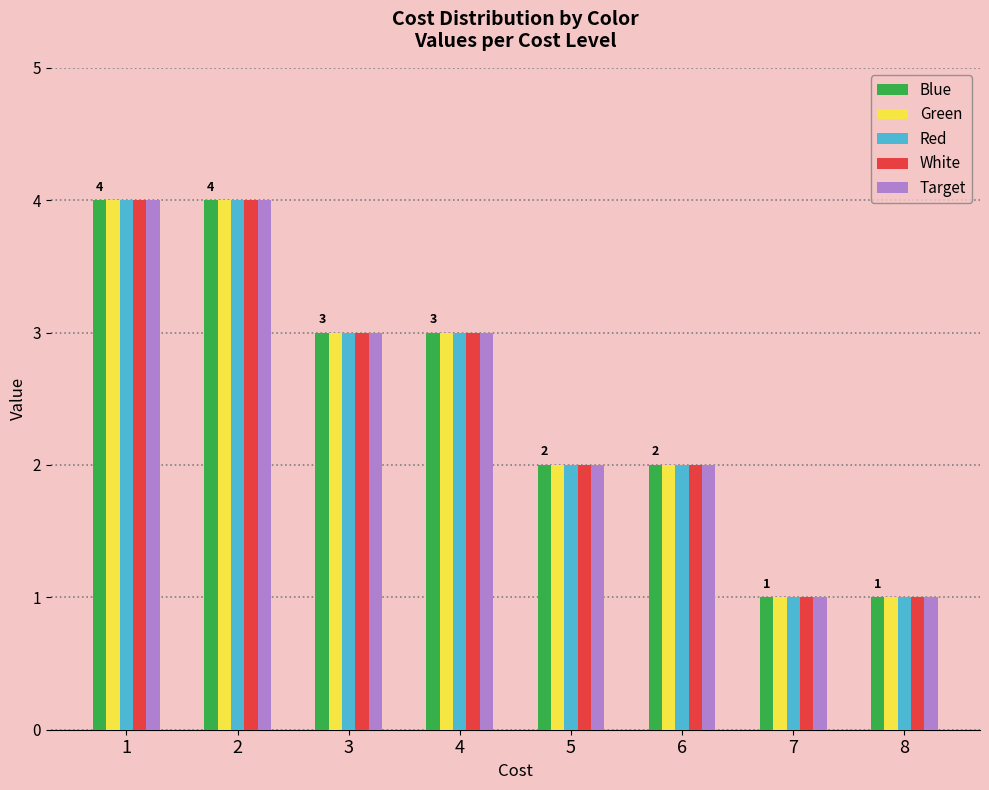

How many groups of bars are there?

8